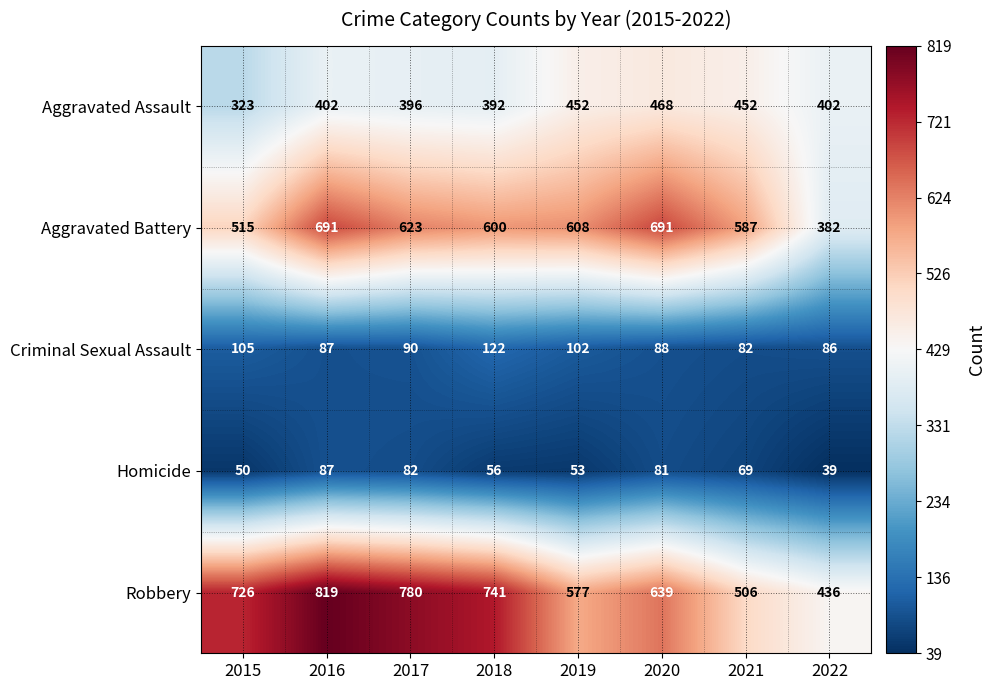

What value does the Criminal Sexual Assault series have at 2017, to the nearest 5?

90